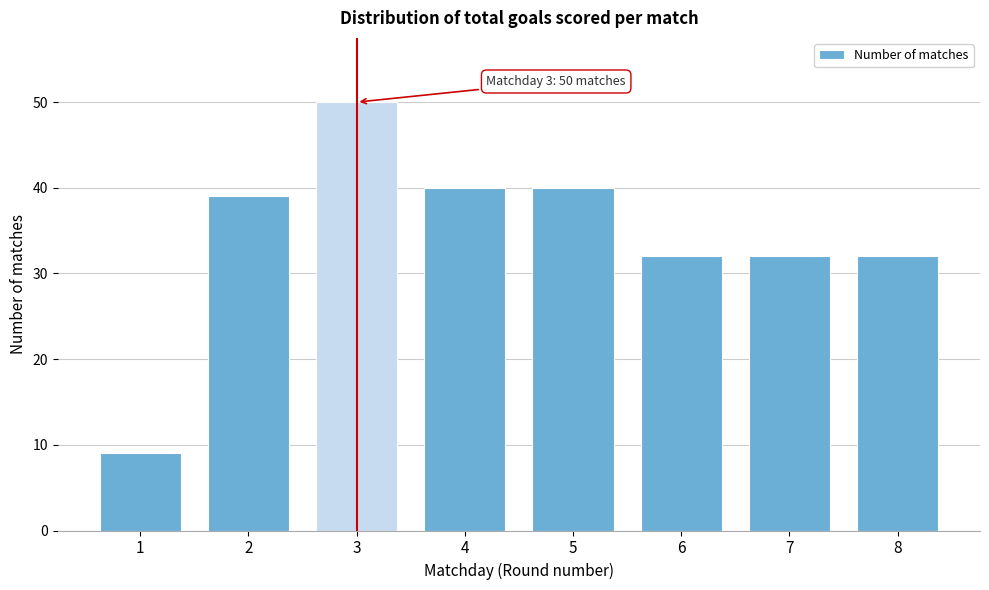

Reading right to left, what are all the values shown in this chart?

32	32	32	40	40	50	39	9